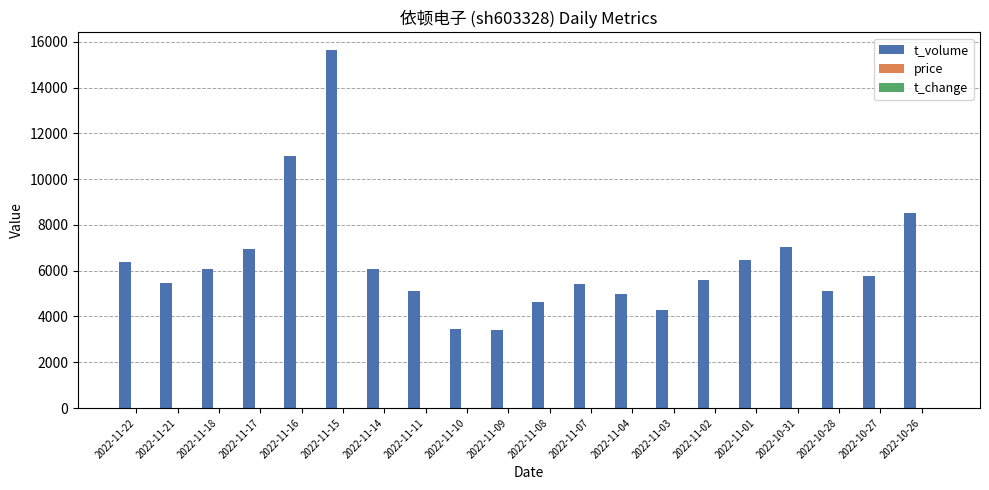

At which label is t_volume closest to 9527?

2022-10-26